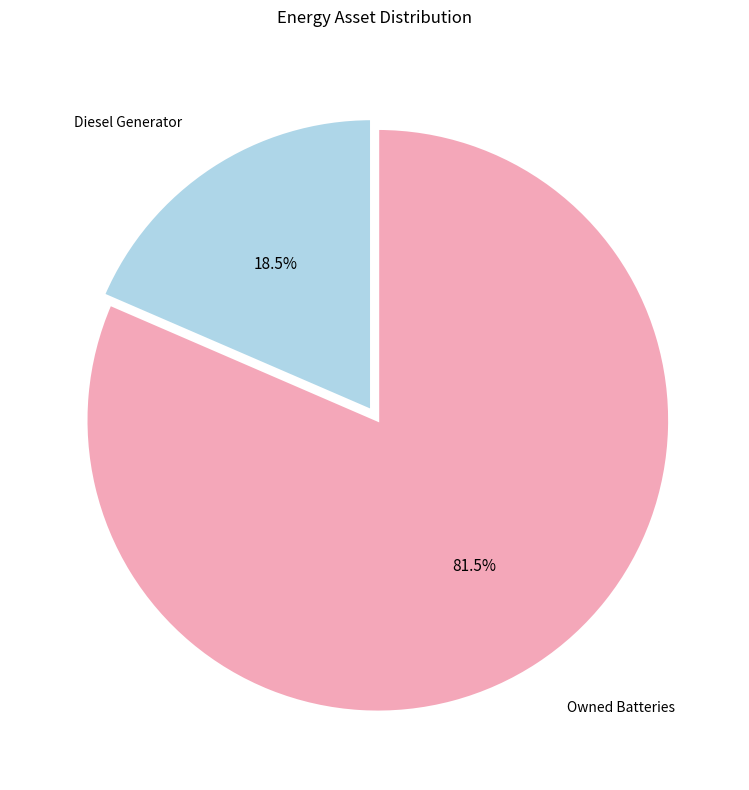

Is there a majority slice in this chart?

Yes